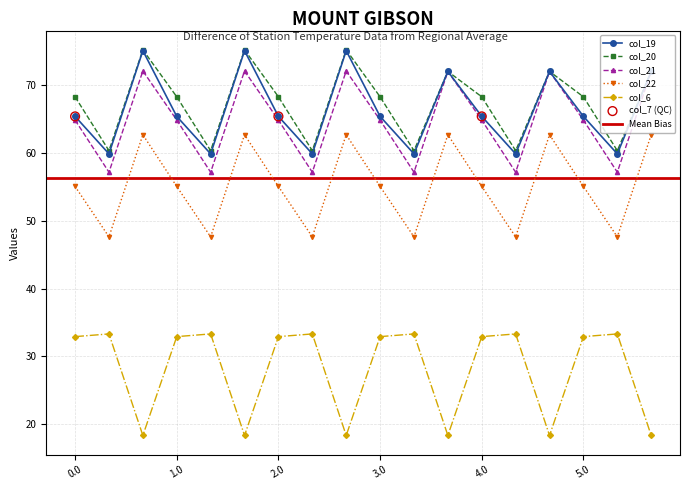

Which series has the largest total across all categories?

col_20